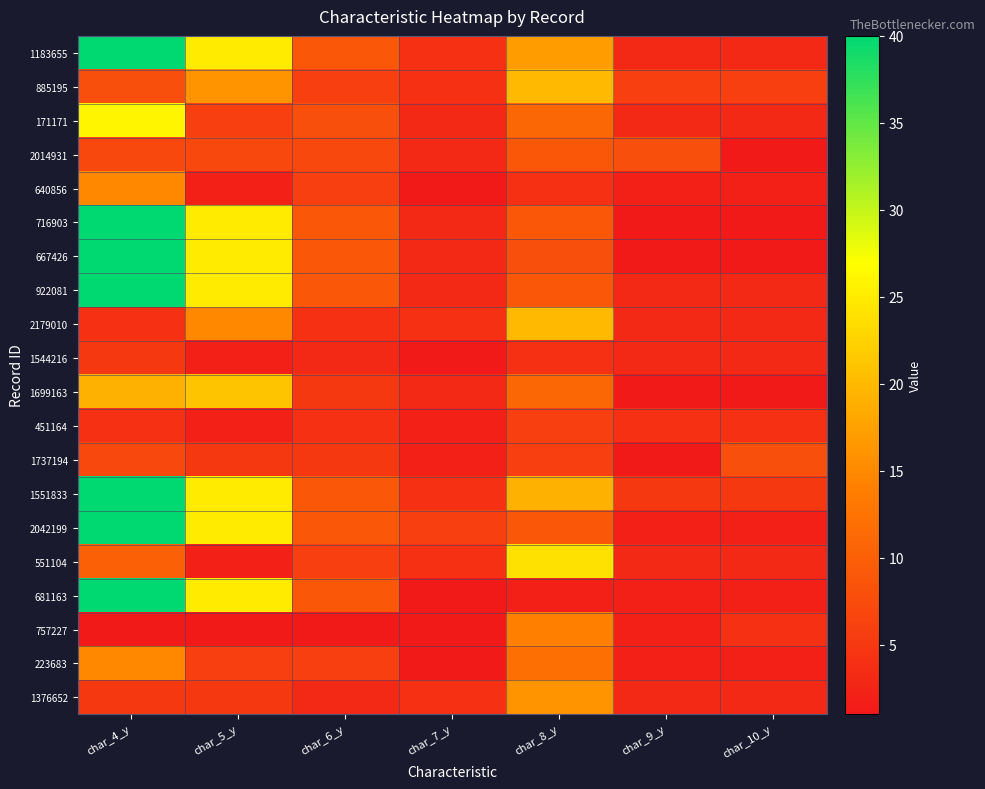

What is the difference between the highest and lowest values at char_9_y?

7